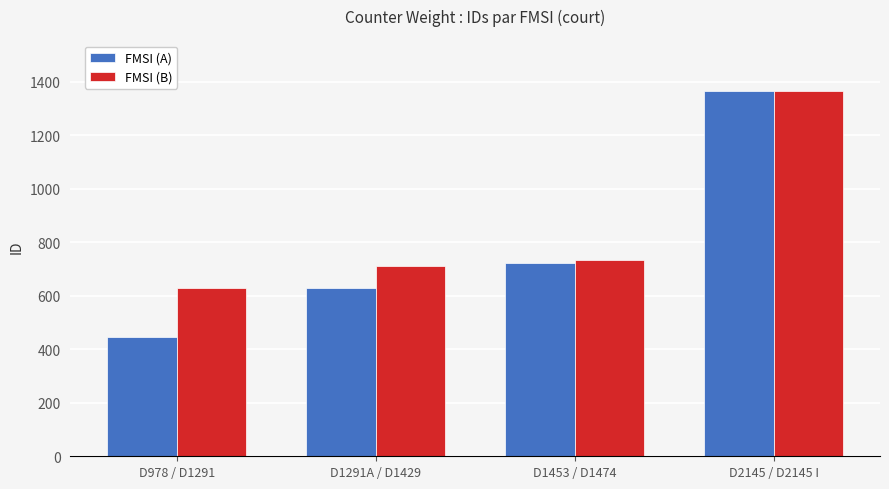

What is the highest value of the FMSI (B) series?

1365